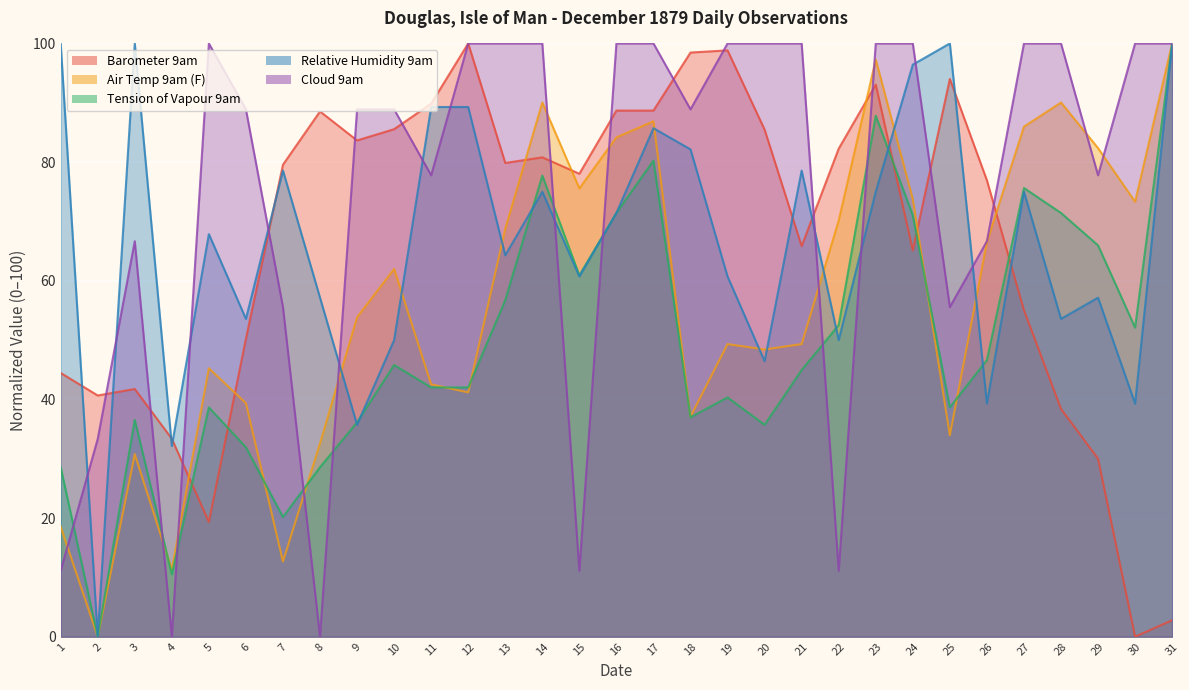

True or false: Barometer 9am has a value of 88.5 at 8.

True